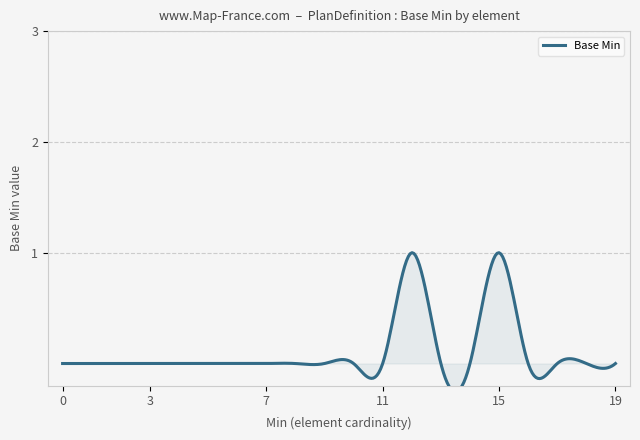

What is the difference between the second highest and minimum values?

1